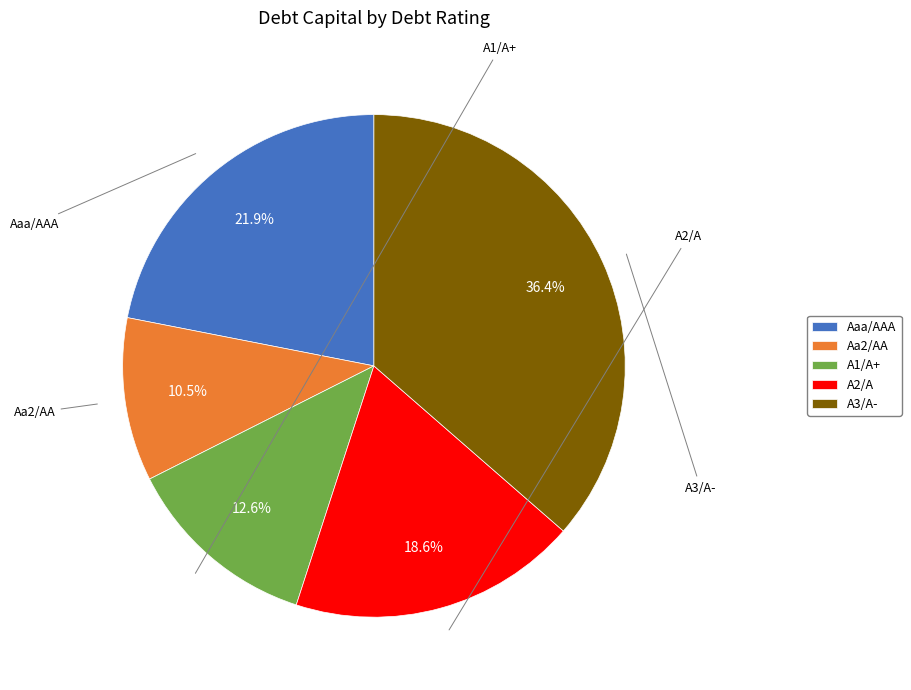

How many segments does this pie chart have?

5